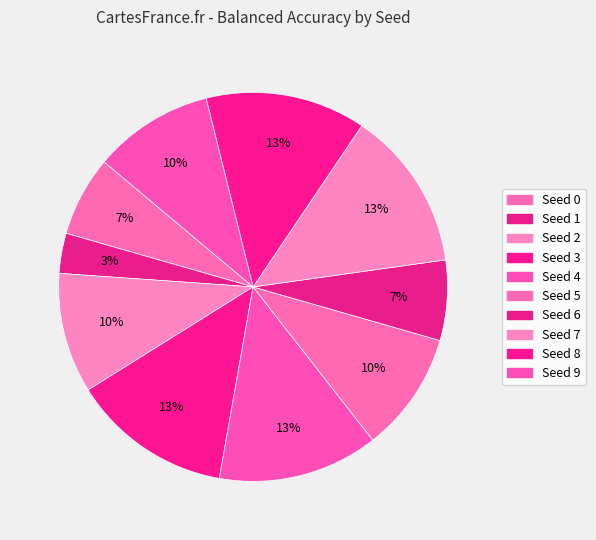

Count the number of slices in the pie.

10